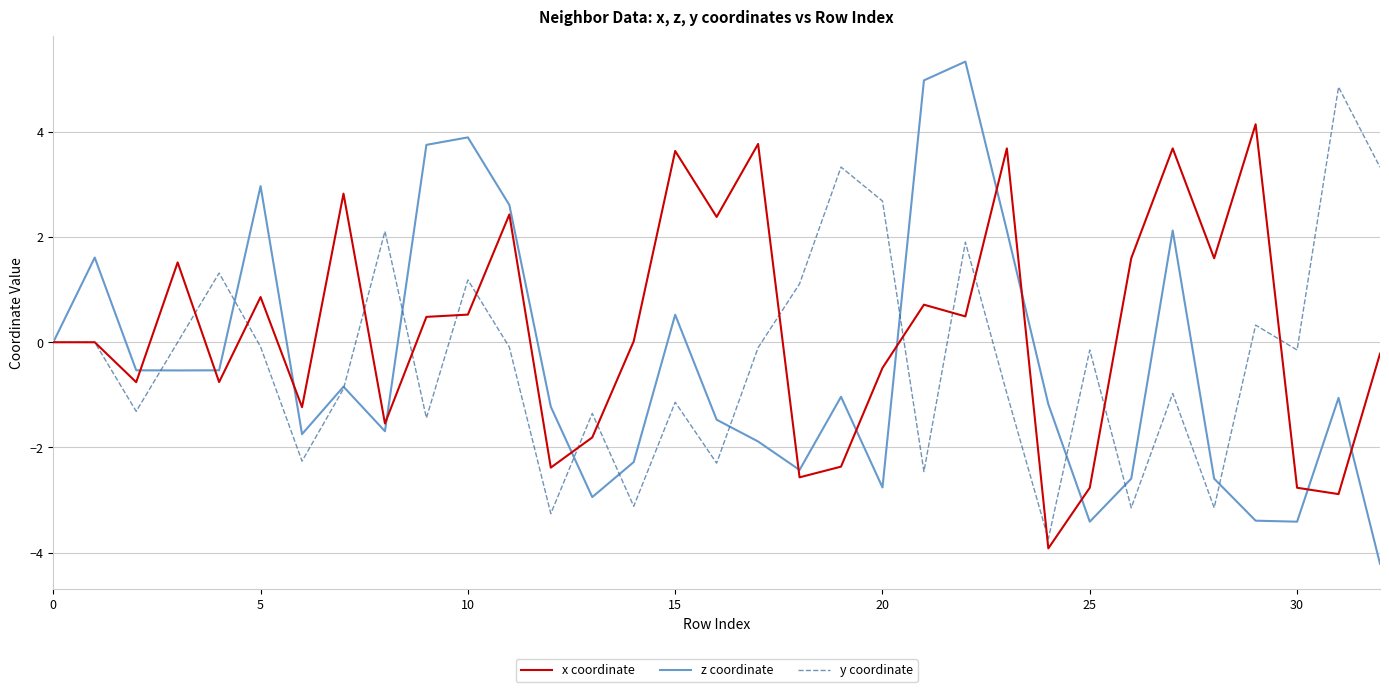

After their last crossing, which series has the higher values: z coordinate or x coordinate?

x coordinate